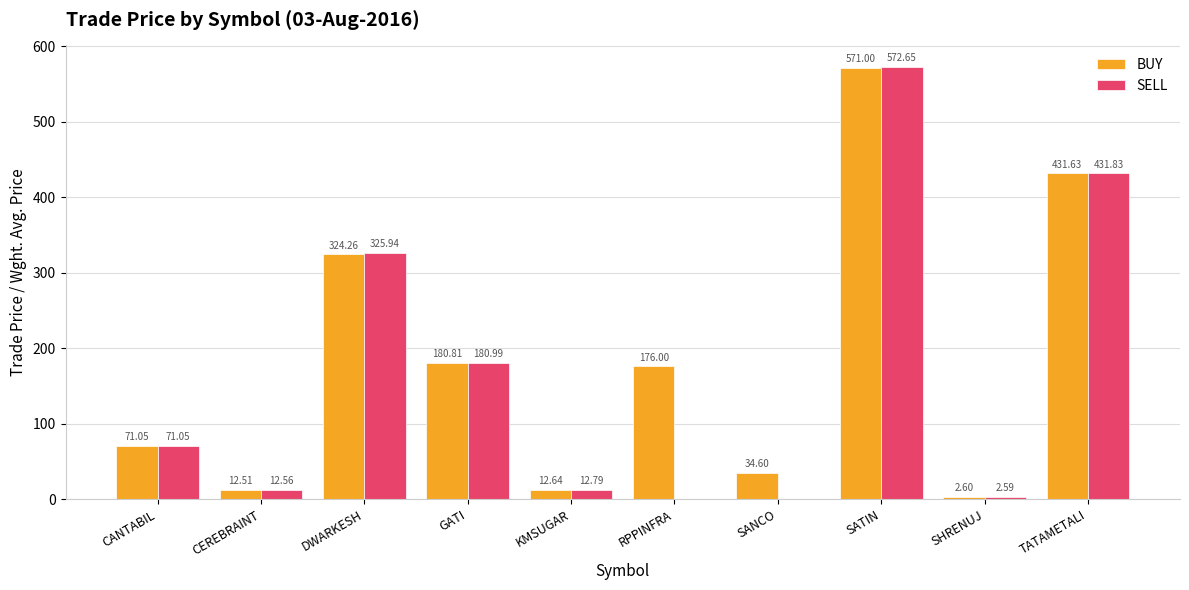

Where does the SELL series first go above 71?

CANTABIL